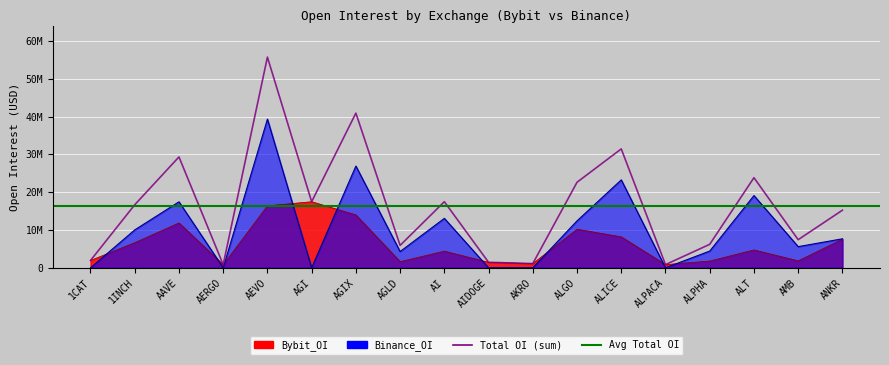

What is the difference between the second highest and minimum values in the Bybit_OI series?

15553751